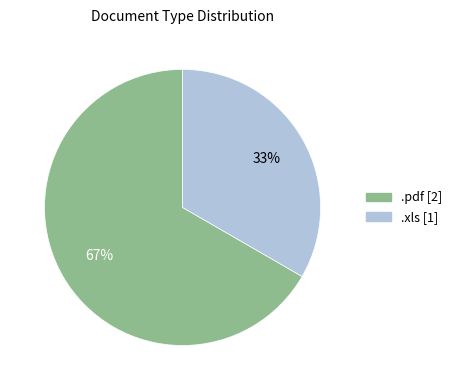

True or false: .xls accounts for 33% of the total.

True